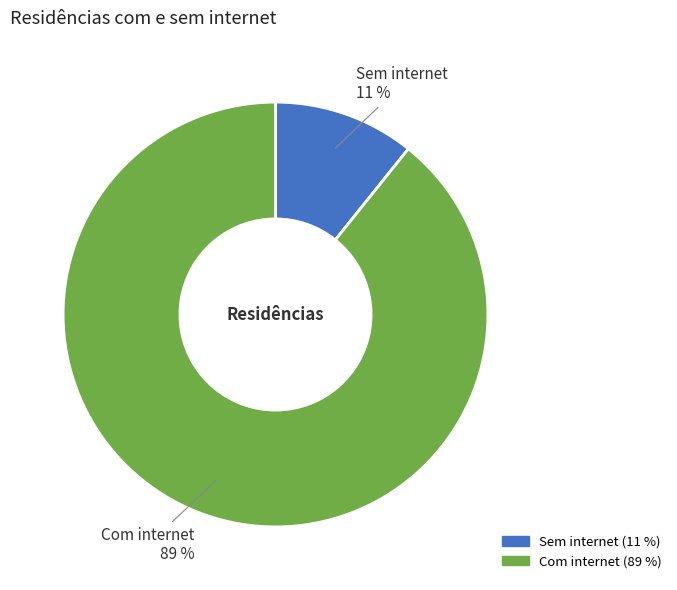

Which slice is the largest?

Com internet